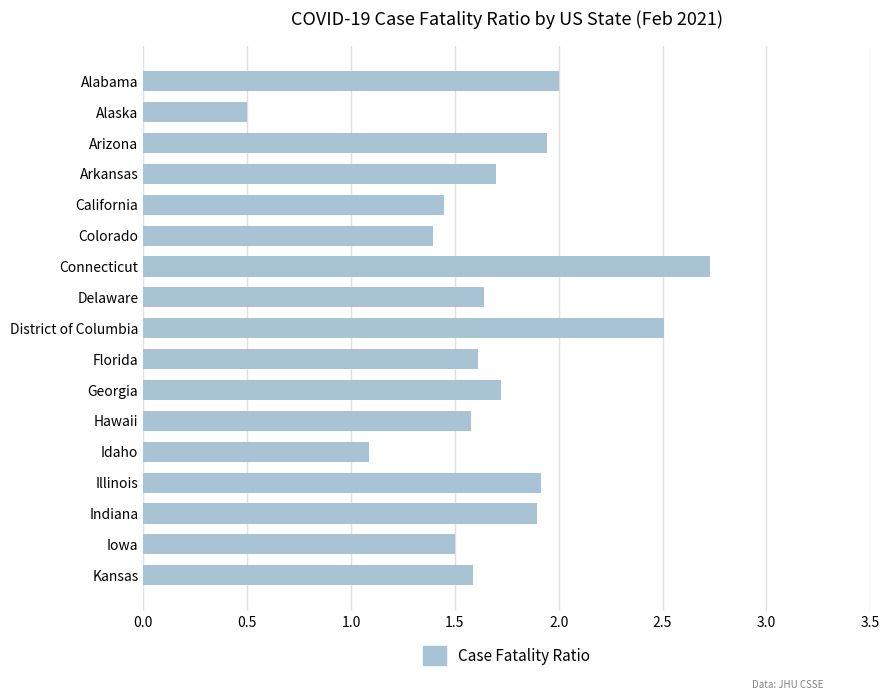

At which label is the value closest to 1?

Idaho